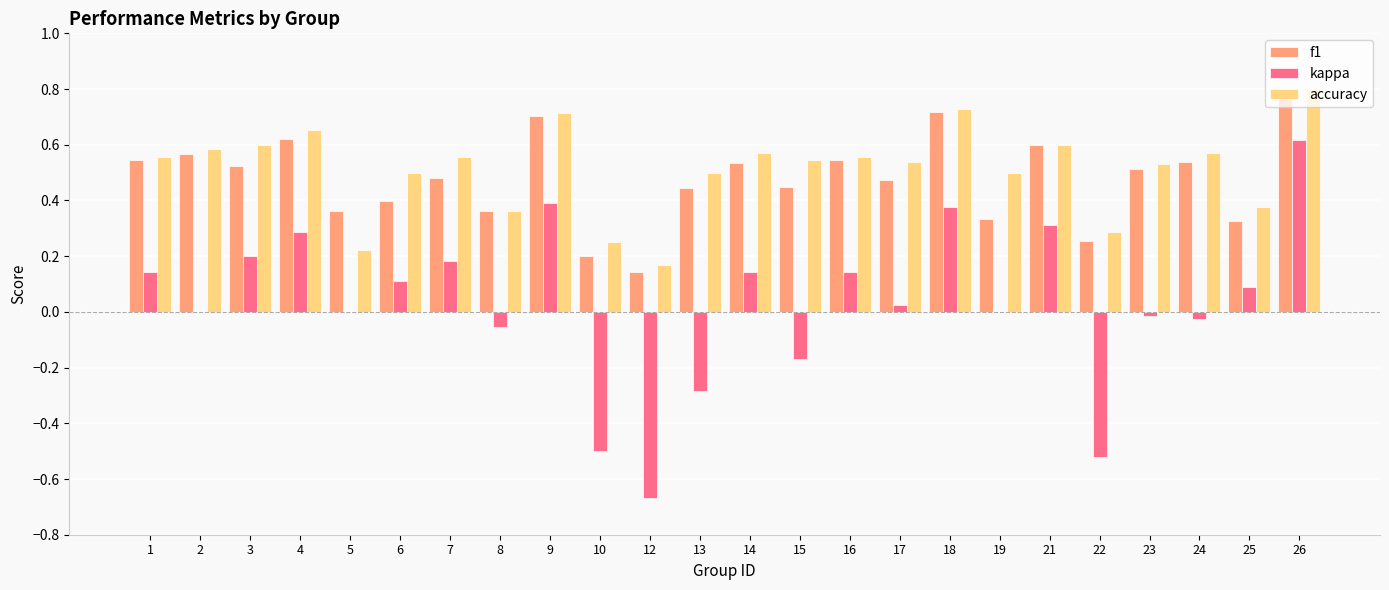

How many data points does each series have?

24